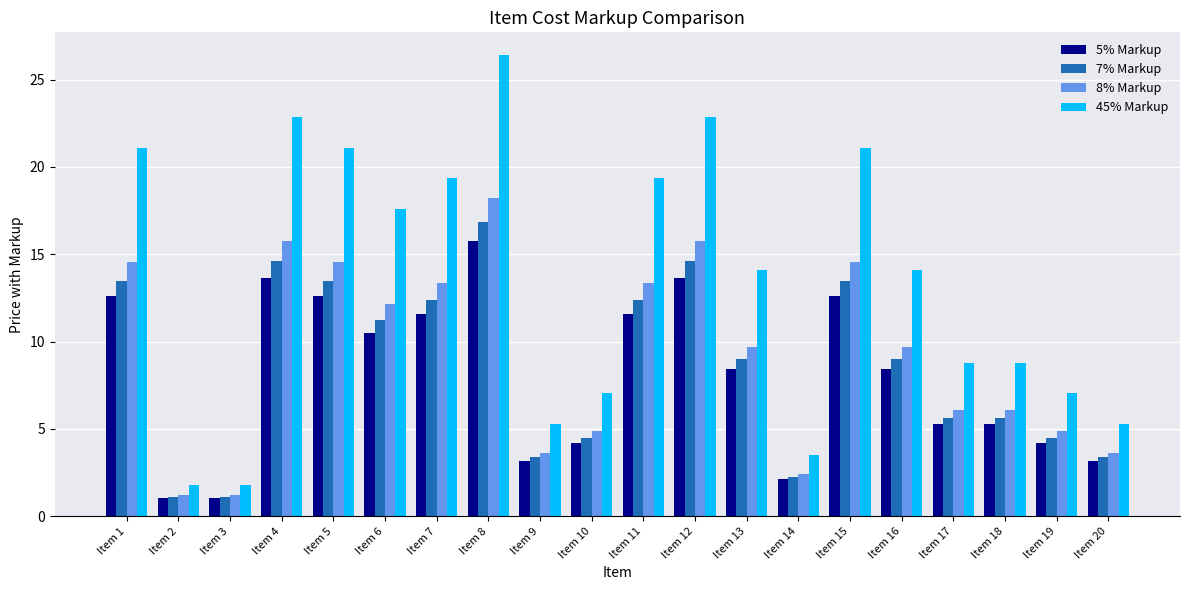

What are all the series names shown in the legend?

5% Markup, 7% Markup, 8% Markup, 45% Markup